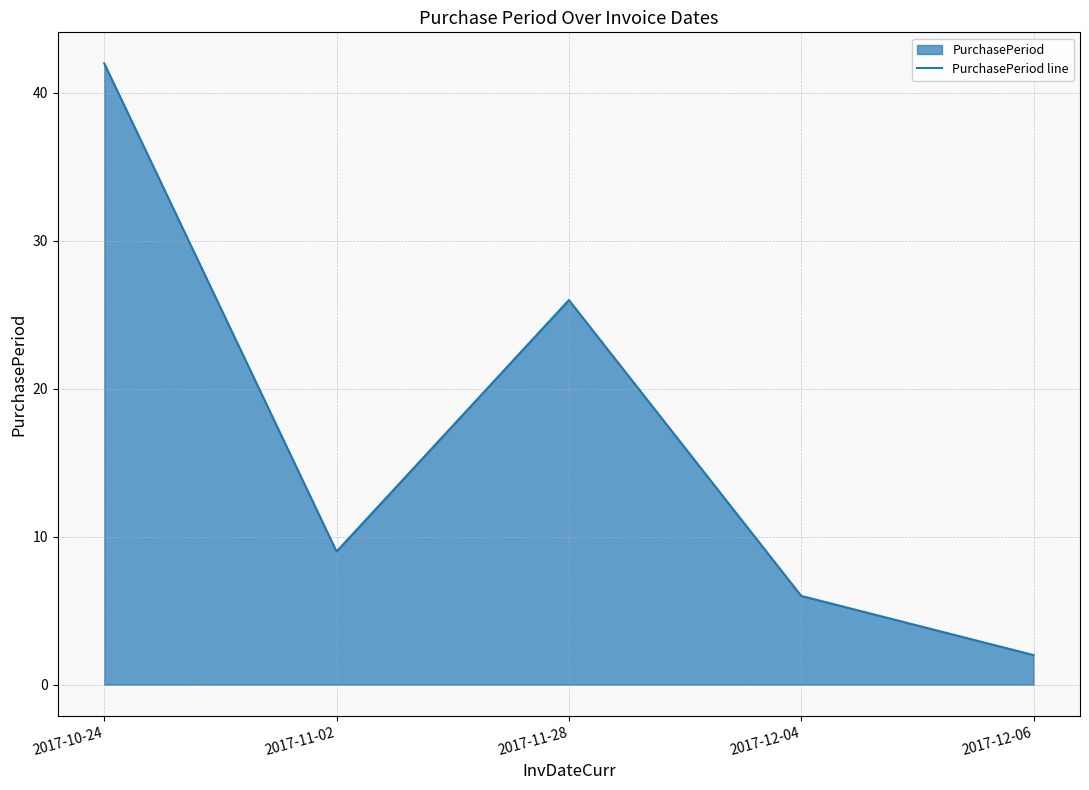

What position from the left is 2017-10-24?

1